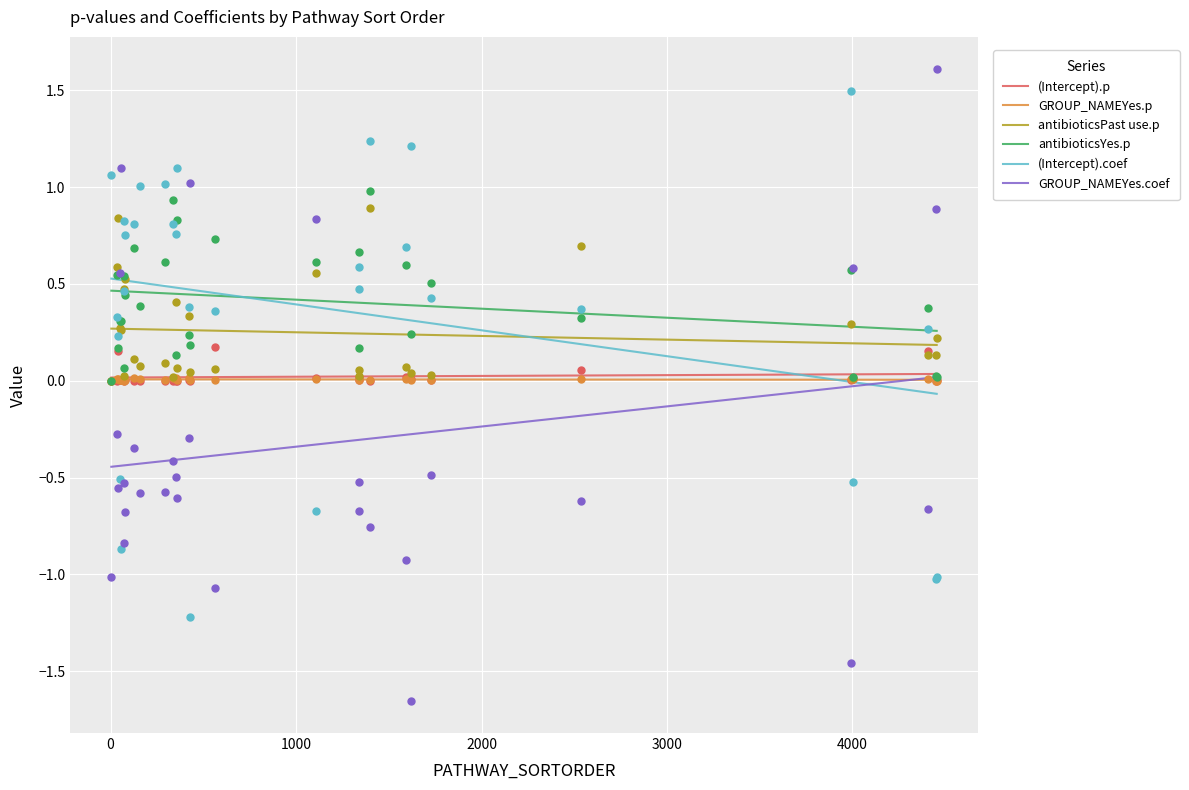

Which series reaches the maximum Y coordinate?

(Intercept).coef